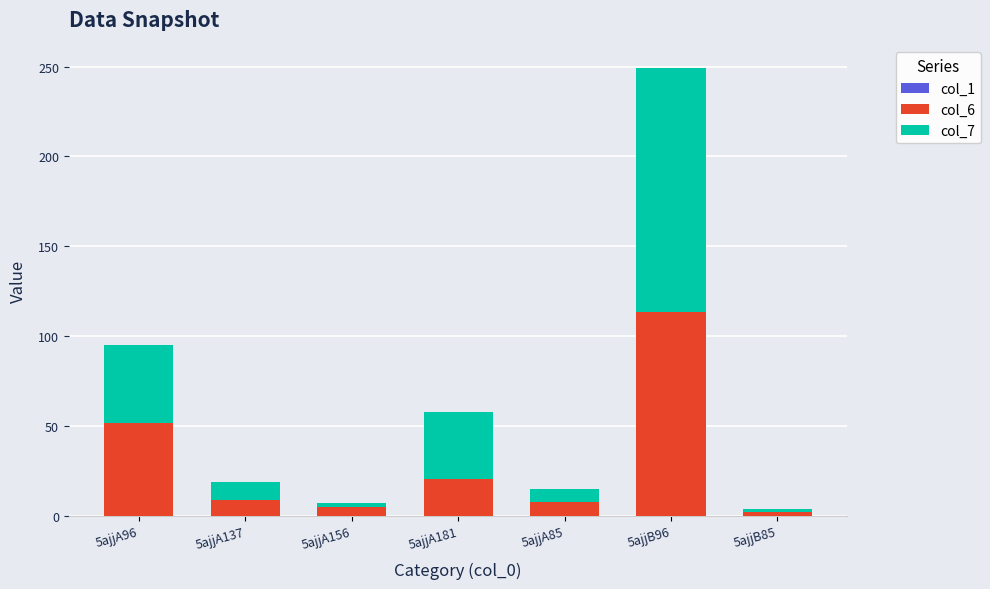

What is the difference between the col_6 values at 5ajjA156 and 5ajjB96?

108.4